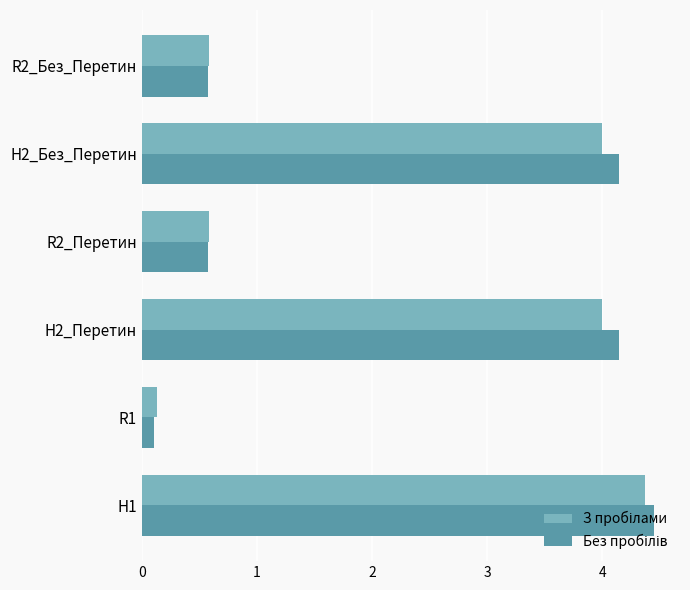

What is the total value across all series at H2_Без_Перетин?

8.1